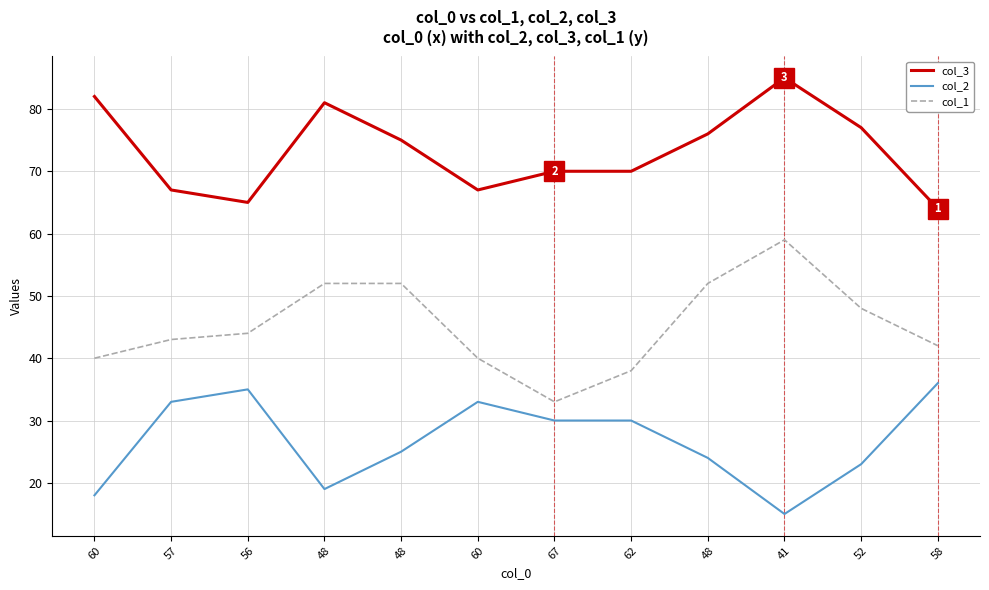

Where is the first local minimum for col_1?

67